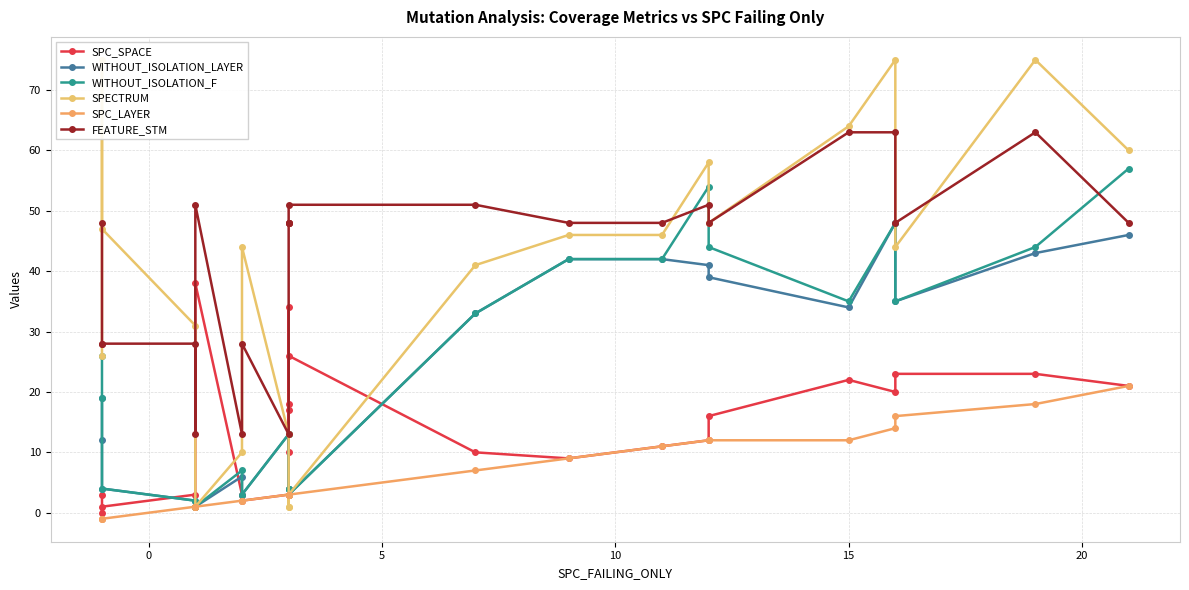

True or false: SPECTRUM has a value of 2 at 15.

False